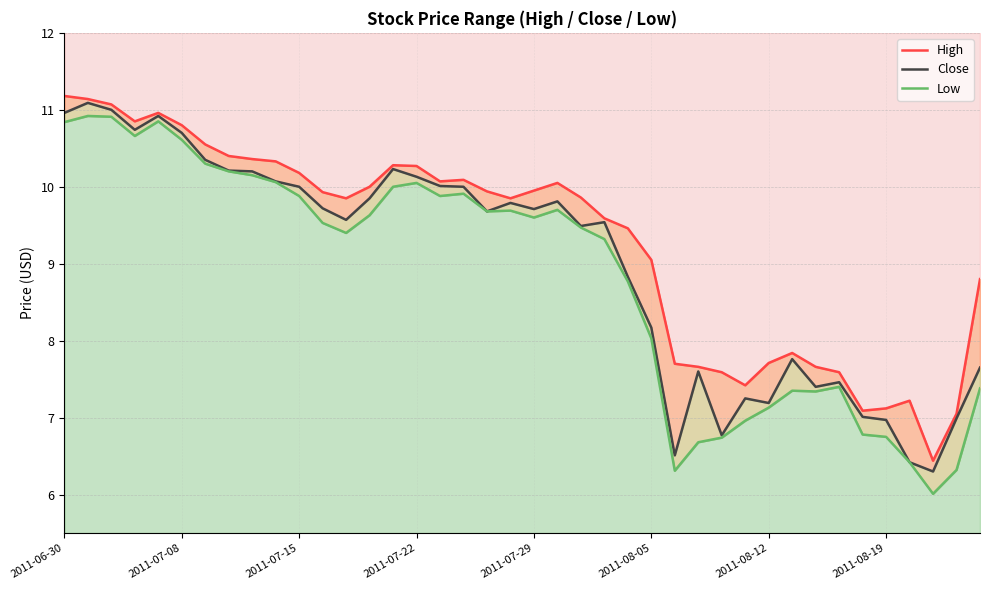

Reading left to right, extract all data points from this chart.

High: 11.2	11.1	11.1	10.8	11.0	10.8	10.6	10.4	10.4	10.3	10.2	9.9	9.8	10.0	10.3	10.3	10.1	10.1	9.9	9.8	9.9	10.1	9.9	9.6	9.5	9.1	7.7	7.7	7.6	7.4	7.7	7.8	7.7	7.6	7.1	7.1	7.2	6.4	7.0	8.8
Close: 11.0	11.1	11.0	10.7	10.9	10.7	10.3	10.2	10.2	10.1	10.0	9.7	9.6	9.8	10.2	10.1	10.0	10.0	9.7	9.8	9.7	9.8	9.5	9.5	8.8	8.2	6.5	7.6	6.8	7.2	7.2	7.8	7.4	7.5	7.0	7.0	6.4	6.3	7.0	7.7
Low: 10.8	10.9	10.9	10.7	10.8	10.6	10.3	10.2	10.2	10.1	9.9	9.5	9.4	9.6	10.0	10.1	9.9	9.9	9.7	9.7	9.6	9.7	9.5	9.3	8.8	8.0	6.3	6.7	6.7	7.0	7.1	7.3	7.3	7.4	6.8	6.8	6.4	6.0	6.3	7.4